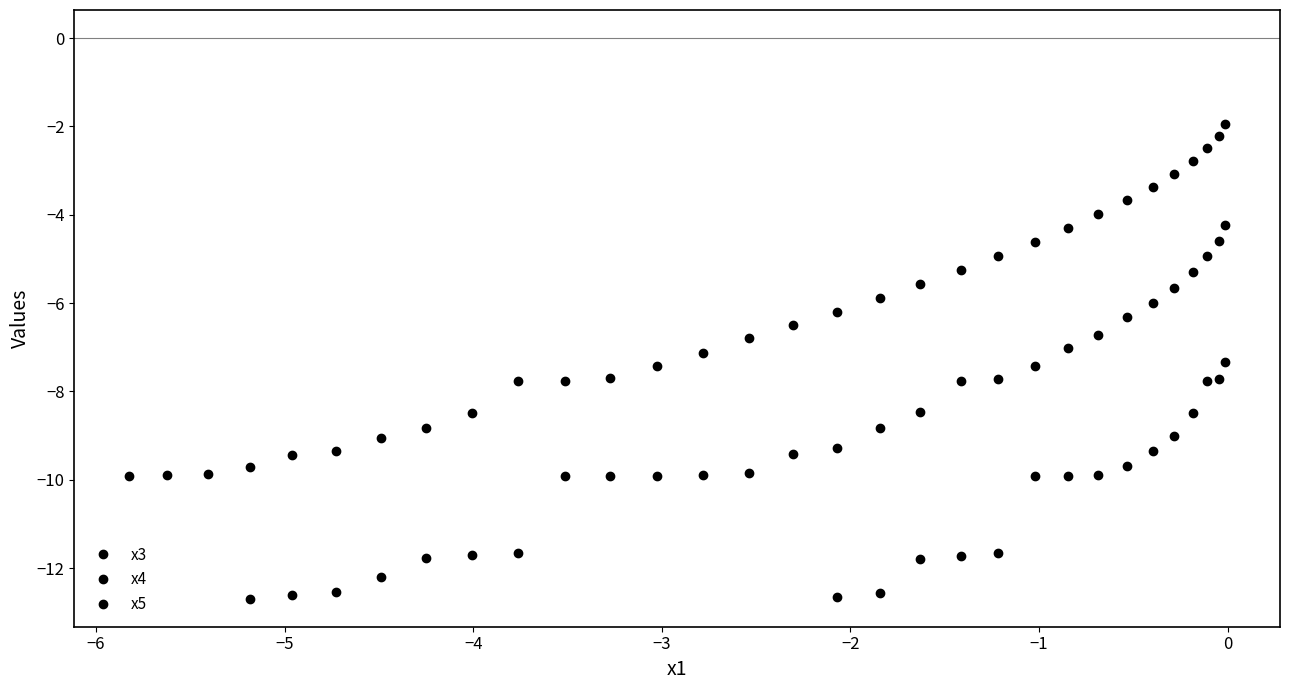

Is this an area chart (filled region under the line)?

No